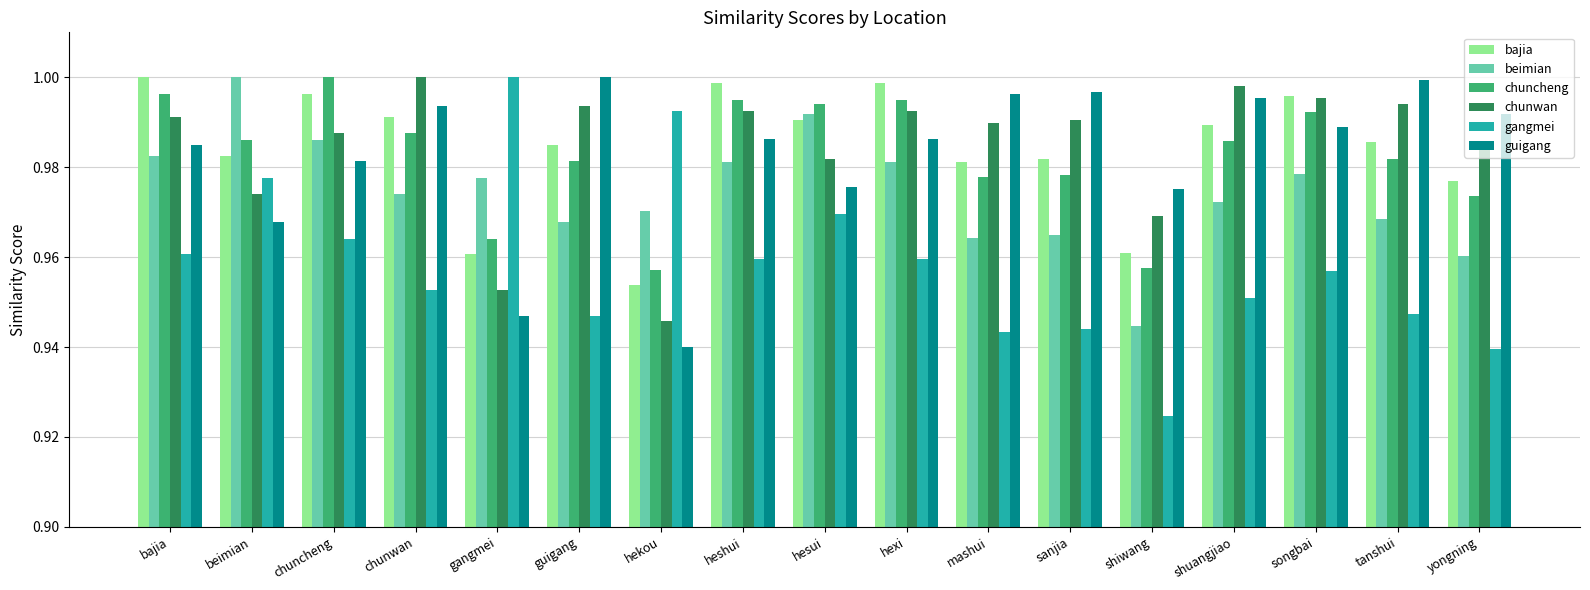

What are all the series names shown in the legend?

bajia, beimian, chuncheng, chunwan, gangmei, guigang